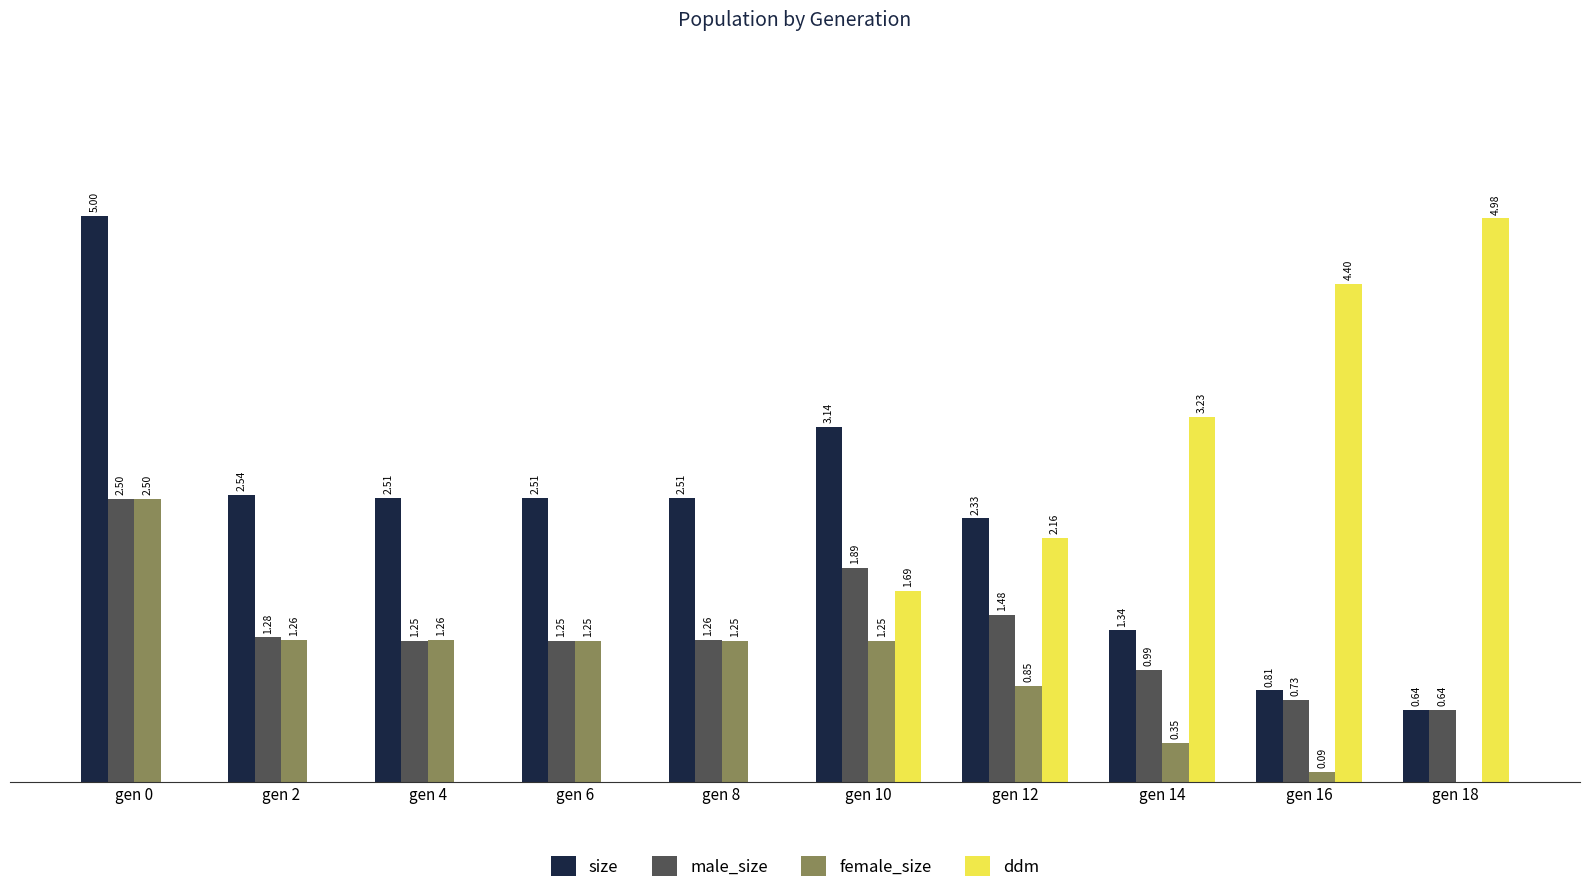

Is the value of male_size at gen 0 greater than the value of size at gen 4?

No